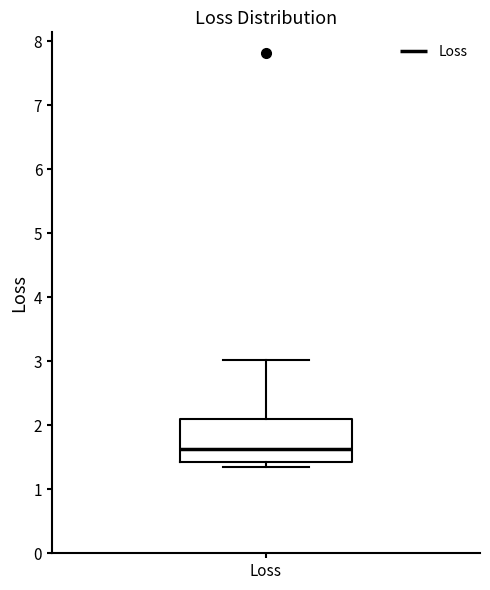

Read this box plot against the y-axis: the position of the median line, the range covered by the box, and the ends of both whiskers. The values are not printed on the chart, so give them approximately, as read against the axis.

median 1.6, box 1.4 to 2.1, whiskers 1.3 to 3.0